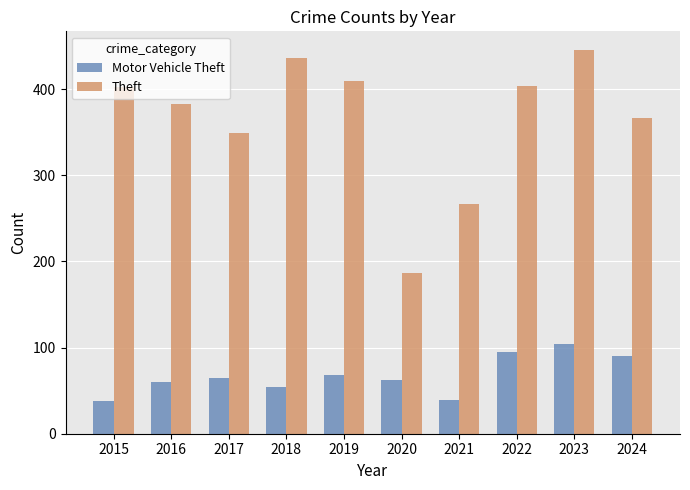

What is the minimum value for Theft?

187